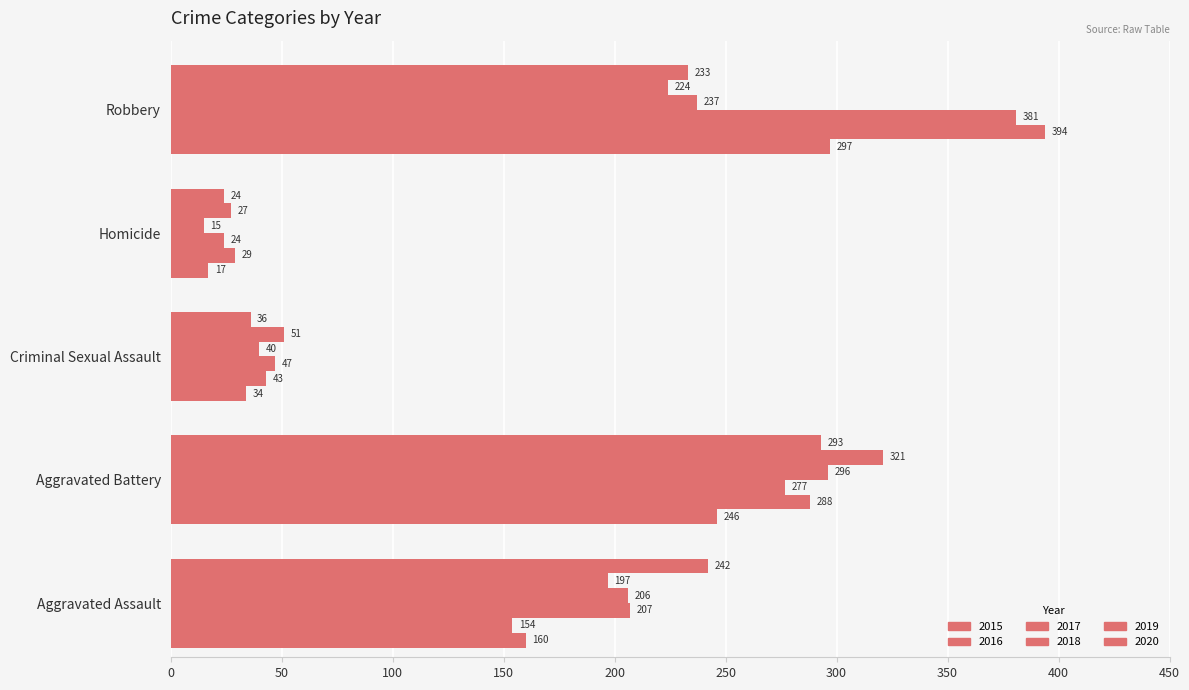

Where is 2018 nearest to the value 155?

Aggravated Assault